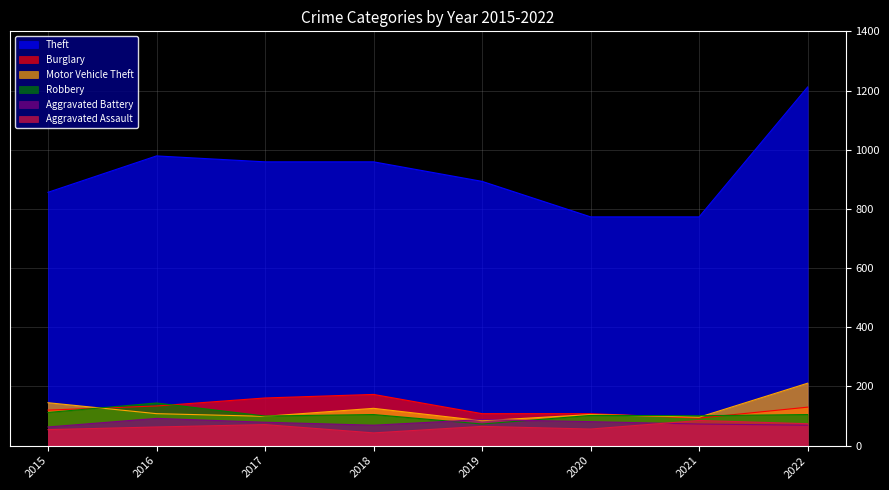

True or false: Burglary has more than 2 points higher than both neighbors.

False